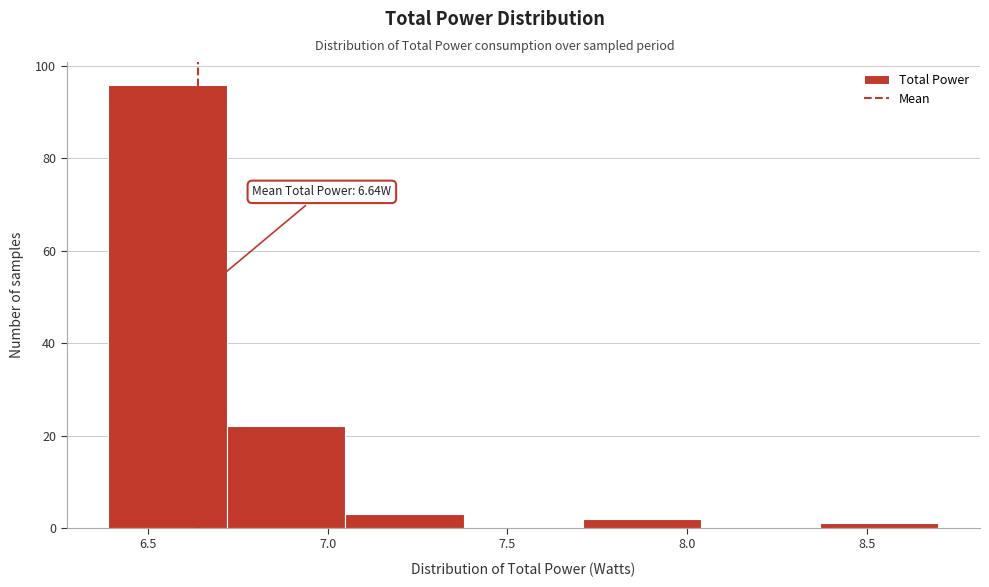

Which range on the x-axis has the tallest bar?

6.40 to 6.70